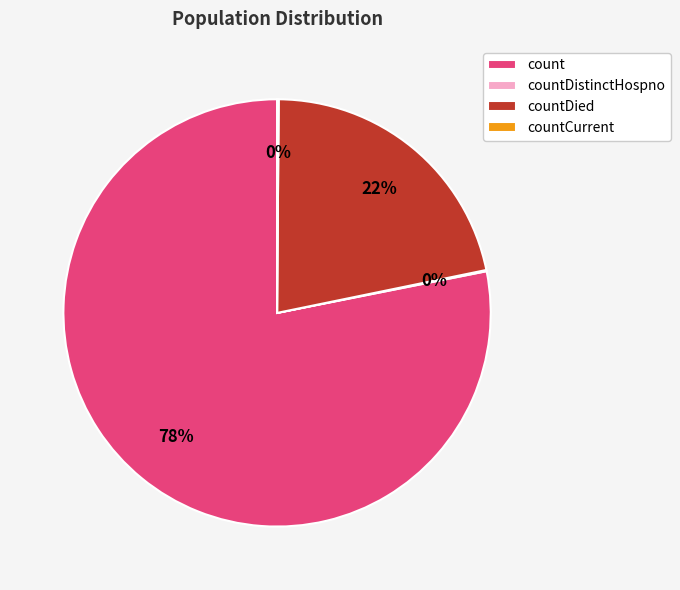

What is the ratio of the value at countDied to the value at count?

0.3